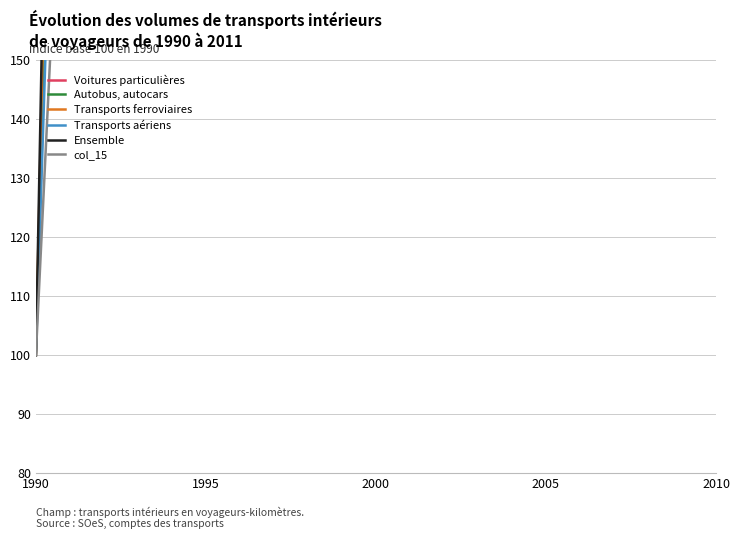

How many lines are shown in the chart?

6